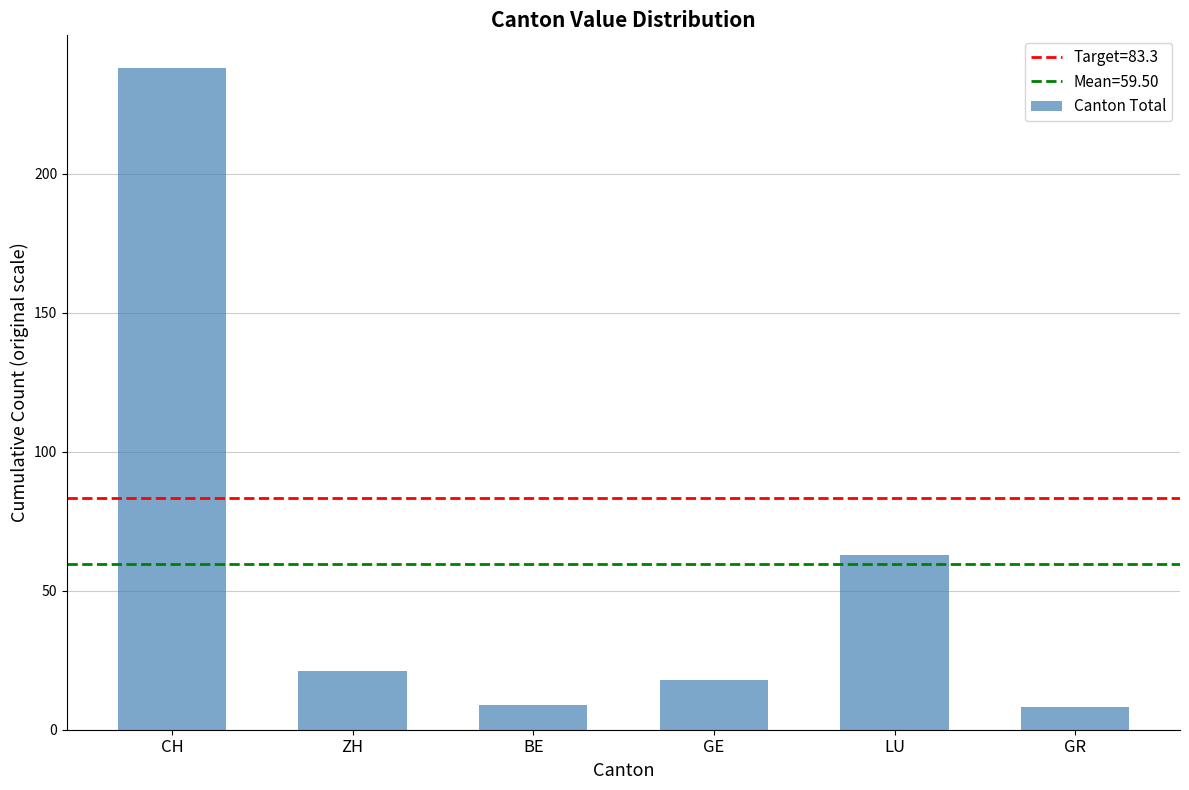

At which label is the value closest to 123?

LU